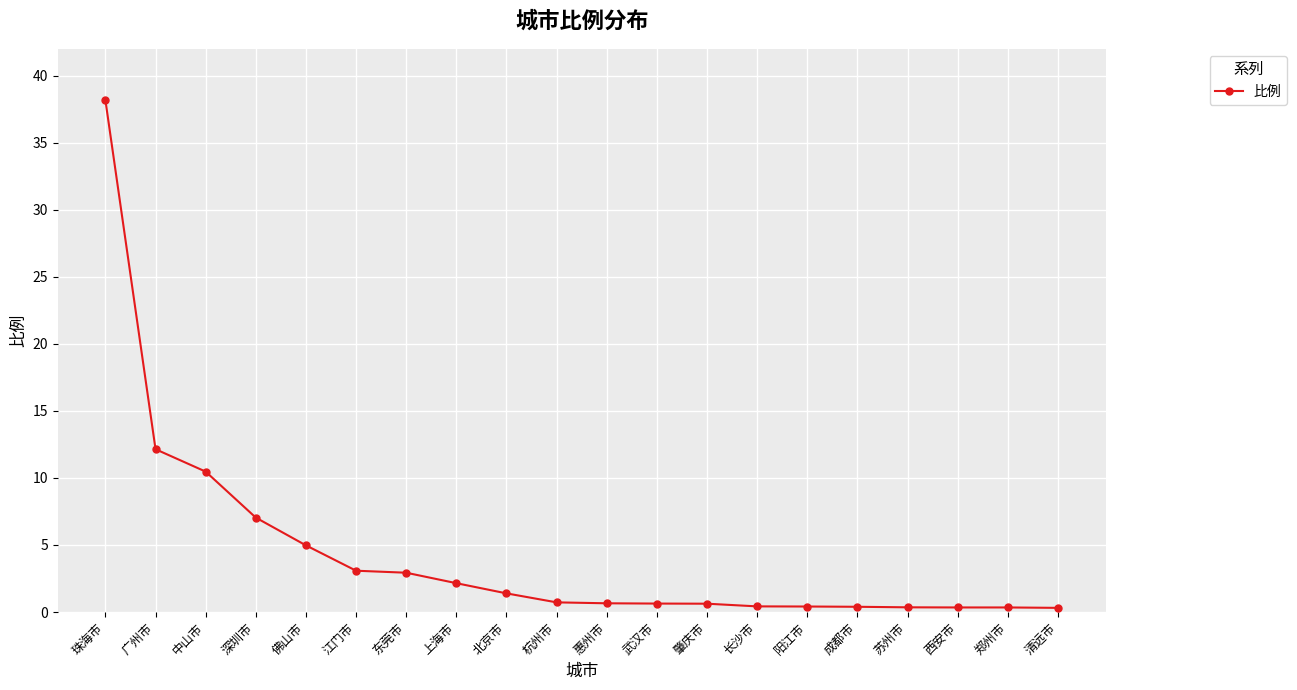

What is the change in value from 佛山市 to 北京市?

-3.6